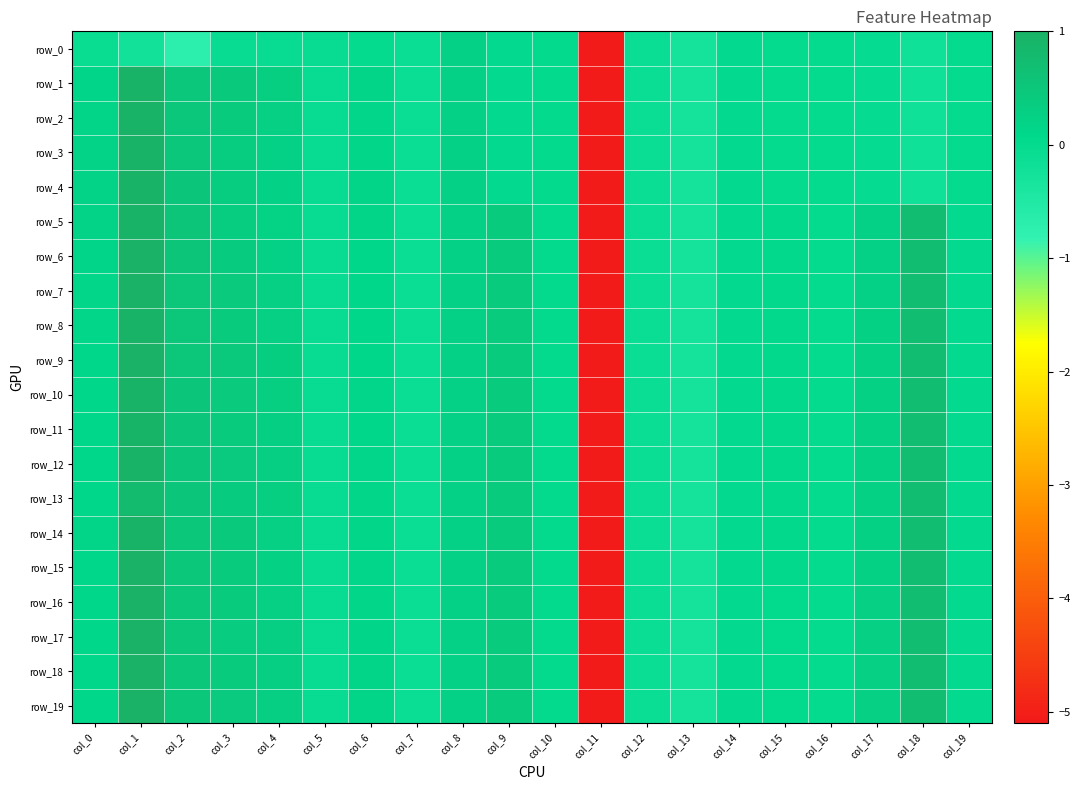

What is the sum of the row_9 values at col_8 and col_0?

0.3